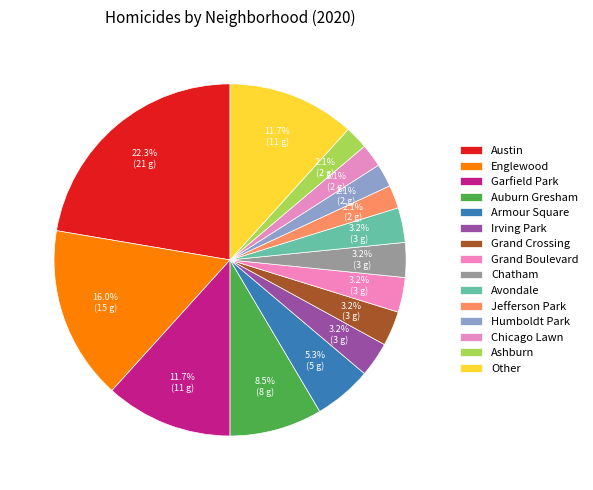

How many slices are in this pie chart?

15